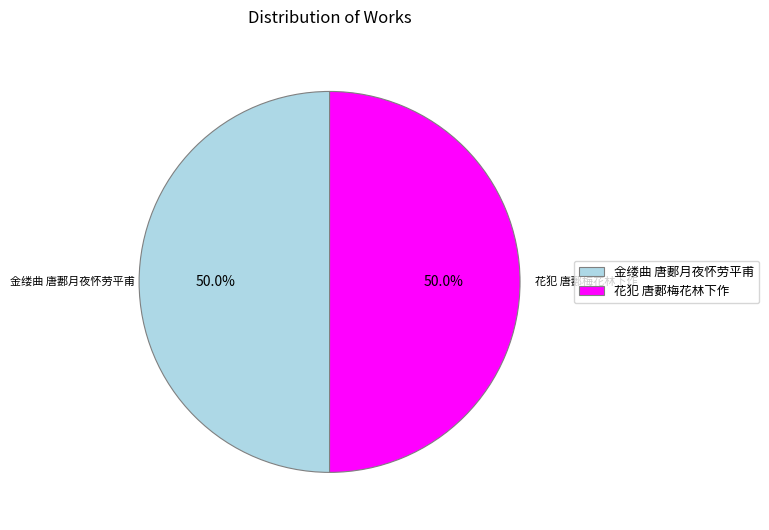

Approximately how many times larger is the value at 花犯 唐郪梅花林下作 compared to 金缕曲 唐郪月夜怀劳平甫?

1.0